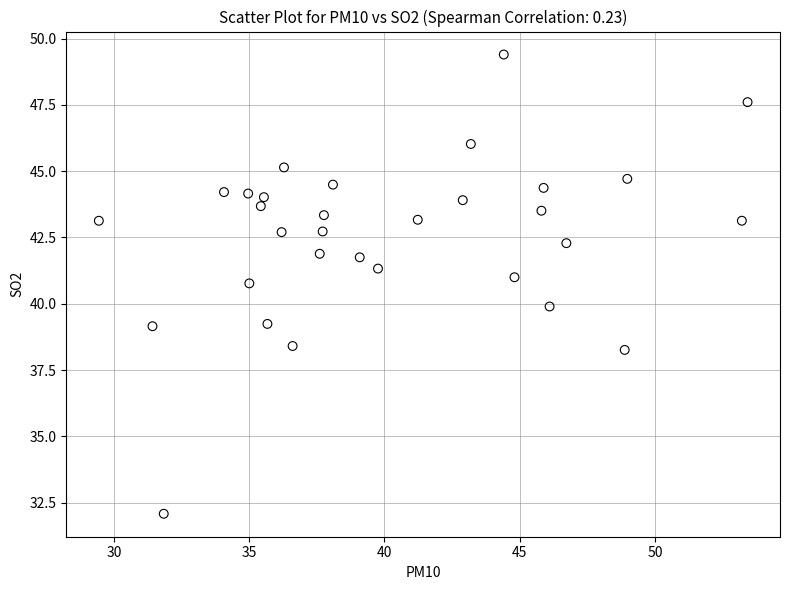

What is the range of Y values (max minus min)?

17.3